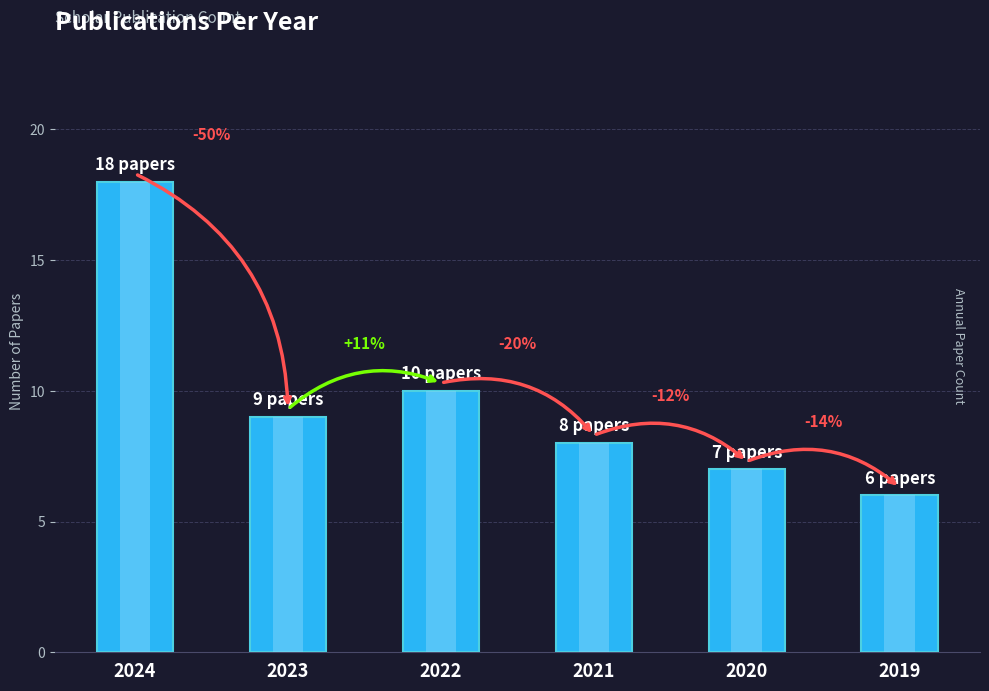

List the labels in order of value, smallest first.

2019, 2020, 2021, 2023, 2022, 2024